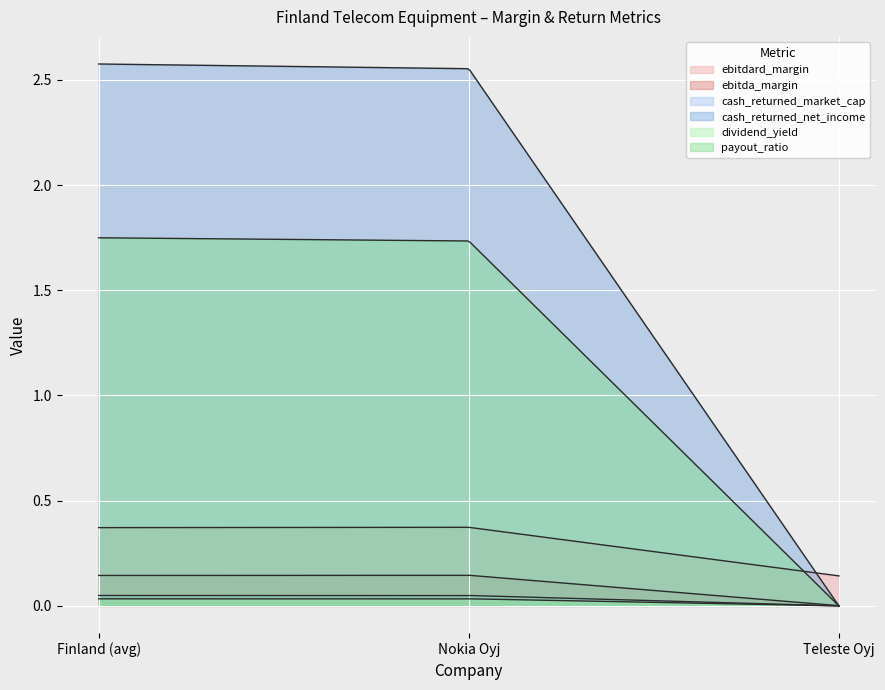

Reading left to right, what are all the values shown in this chart?

ebitdard_margin: Finland (avg)=0.4	Nokia Oyj=0.4	Teleste Oyj=0.1
ebitda_margin: Finland (avg)=0.1	Nokia Oyj=0.1	Teleste Oyj=0.0
cash_returned_market_cap: Finland (avg)=0.0	Nokia Oyj=0.0	Teleste Oyj=0.0
cash_returned_net_income: Finland (avg)=2.6	Nokia Oyj=2.6	Teleste Oyj=0.0
dividend_yield: Finland (avg)=0.0	Nokia Oyj=0.0	Teleste Oyj=0.0
payout_ratio: Finland (avg)=1.7	Nokia Oyj=1.7	Teleste Oyj=0.0